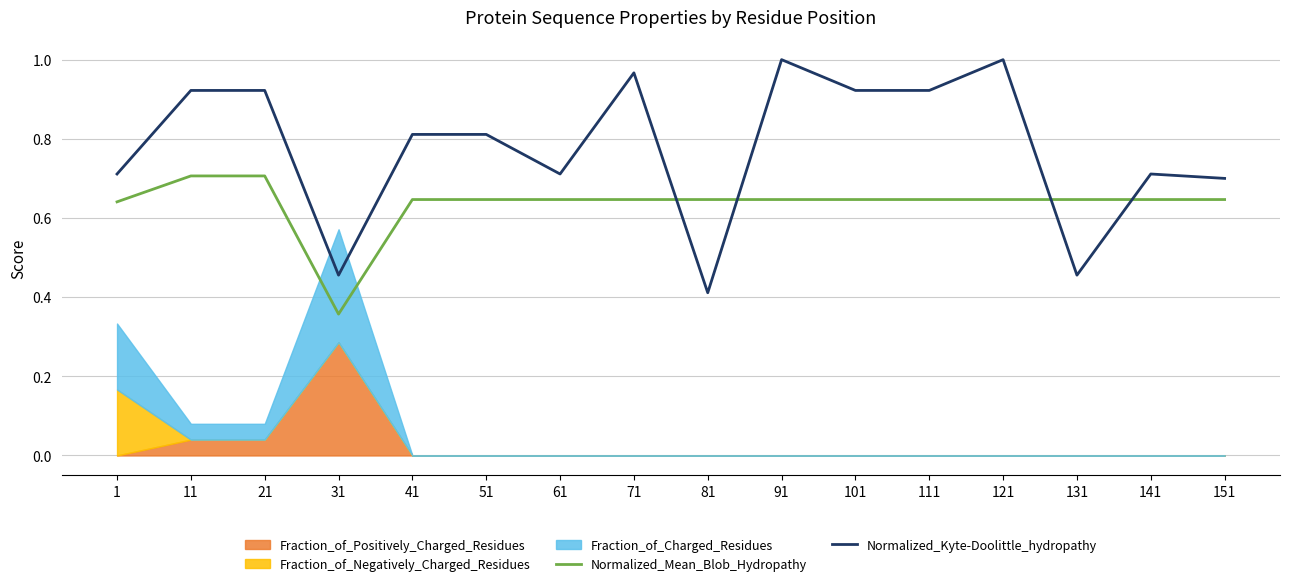

What is the minimum value for Normalized_Kyte-Doolittle_hydropathy?

0.4